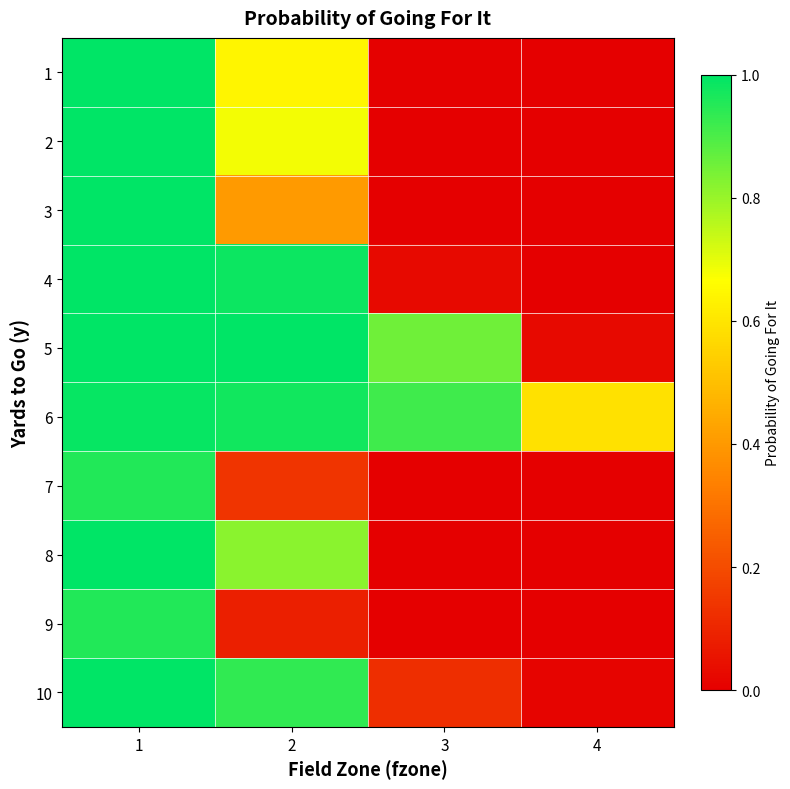

Between 1 and 4, which is larger?

1